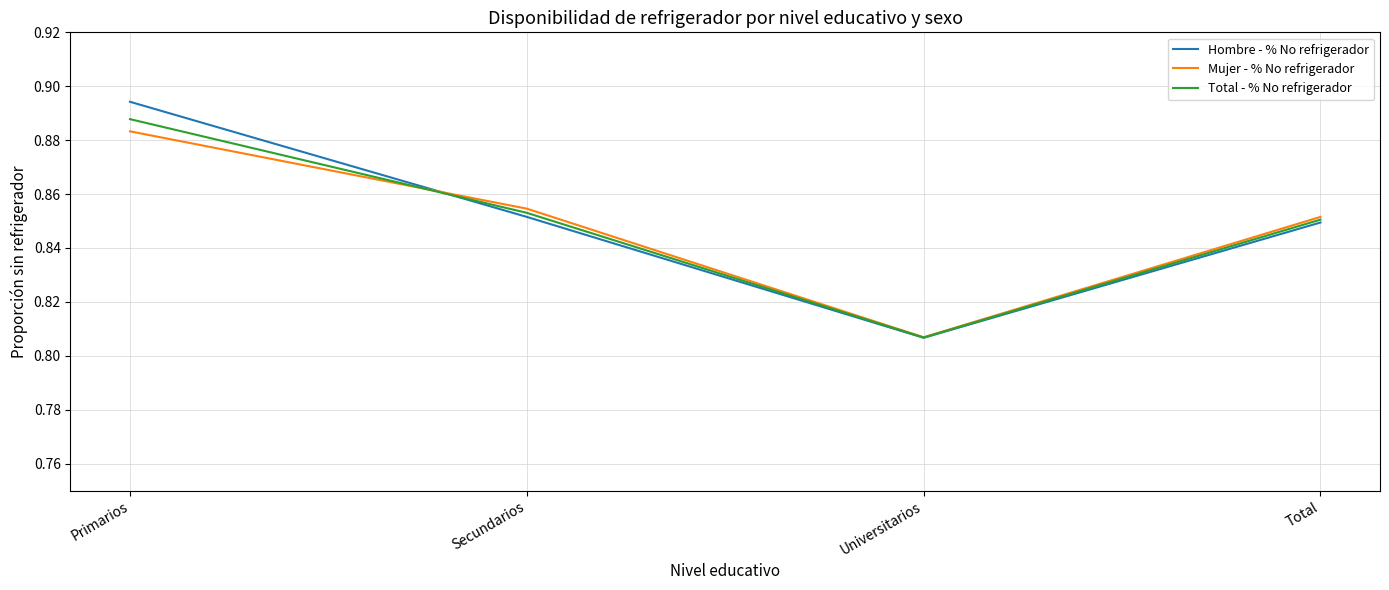

Which series changed the most between Secundarios and Universitarios?

Mujer - % No refrigerador